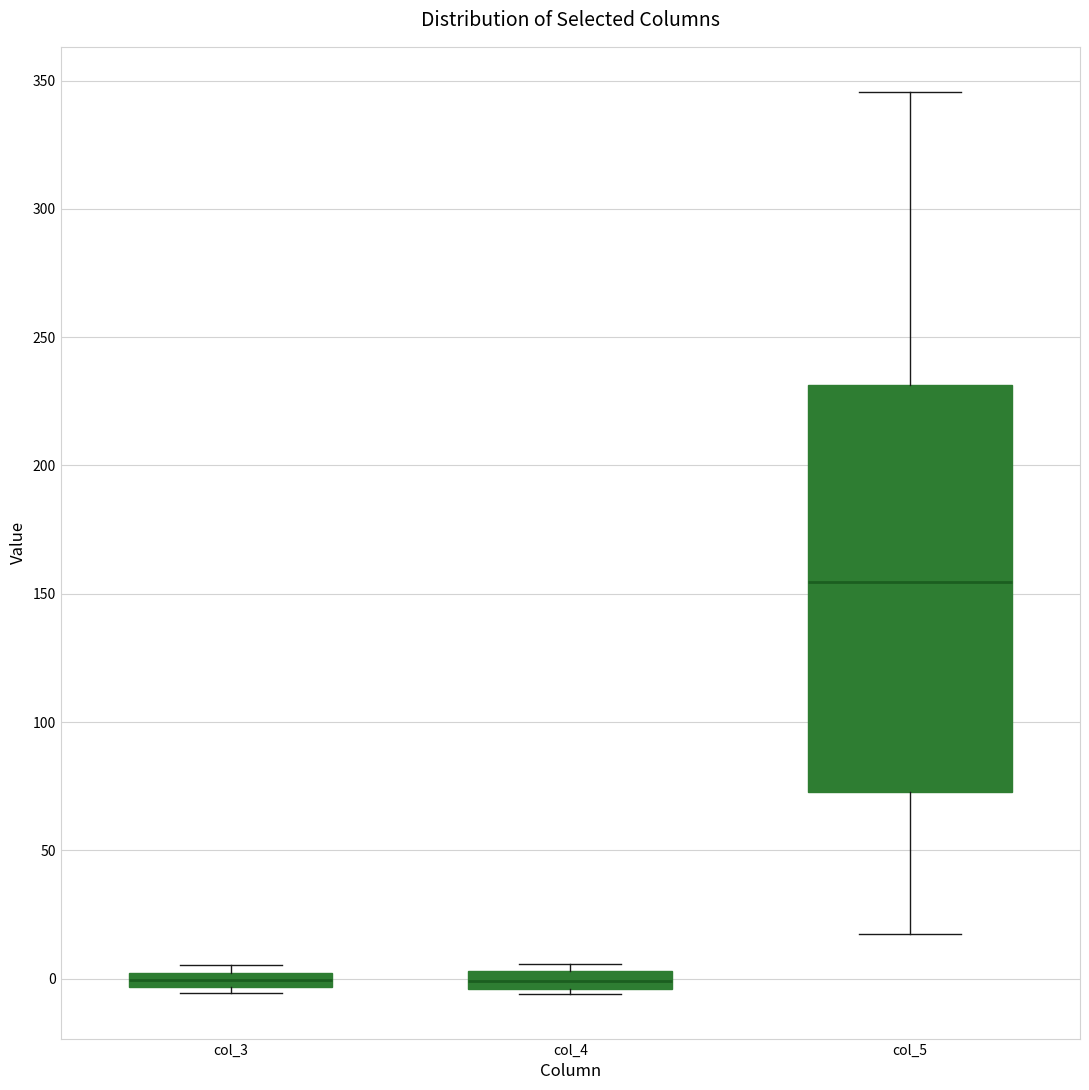

Where is the lower edge of the box for col_4 on the y-axis? The values are not printed on the chart, so give them approximately, as read against the axis.

-5